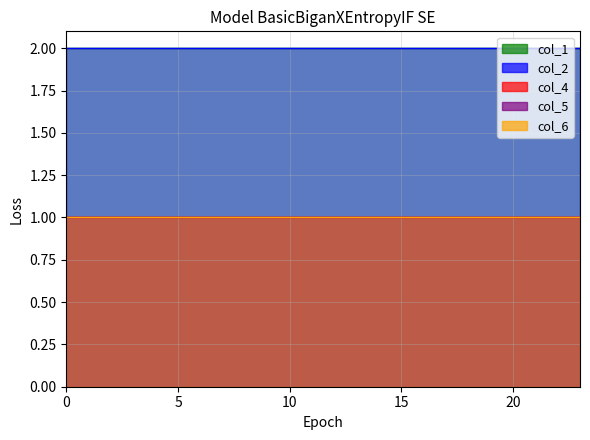

The value of col_4 at 7 is 0. True or false?

False